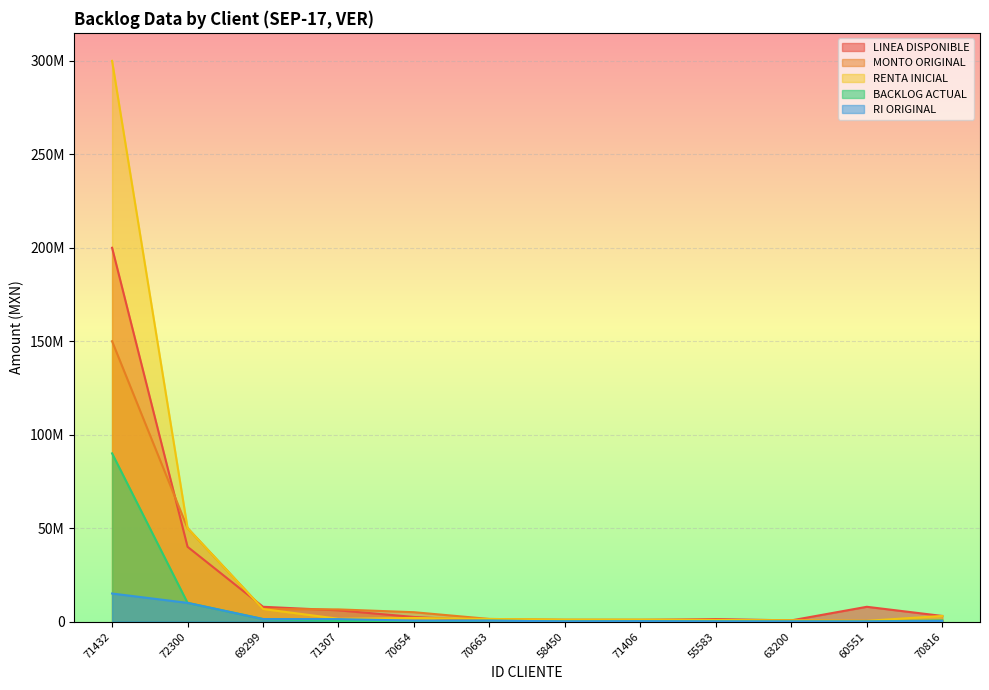

Where is BACKLOG ACTUAL nearest to the value 45020300?

72300